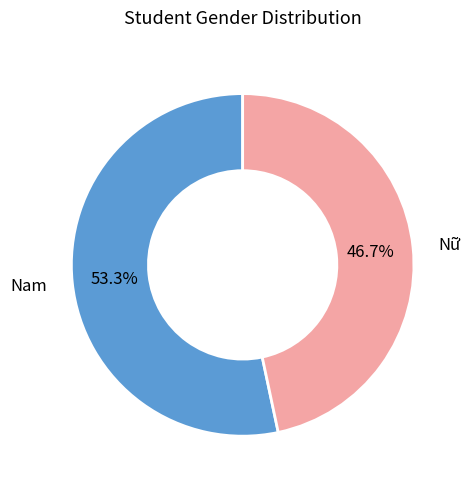

To the nearest percent, what portion does Nữ represent?

47%